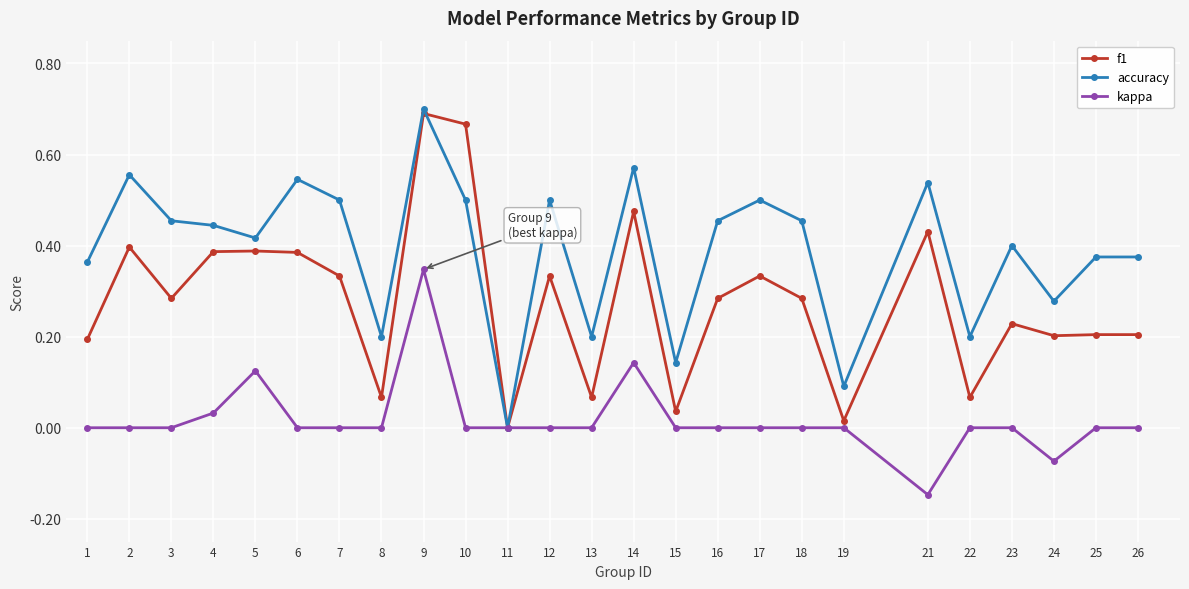

Which series has the largest total across all categories?

accuracy